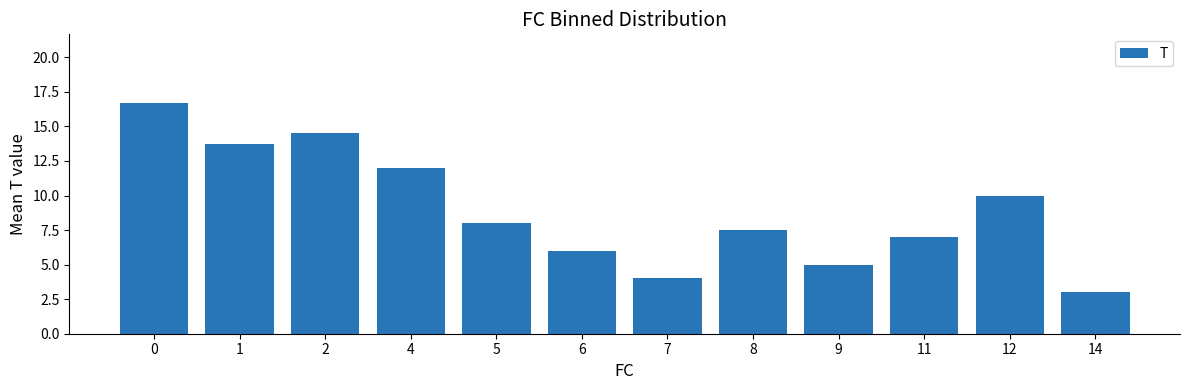

What is the difference between the maximum and minimum values?

13.7